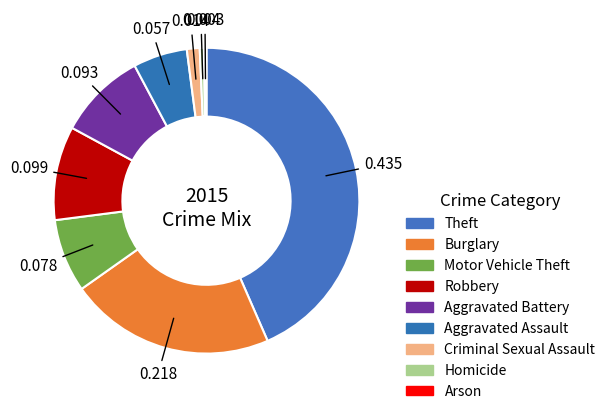

What is the smallest slice in the pie chart?

Arson